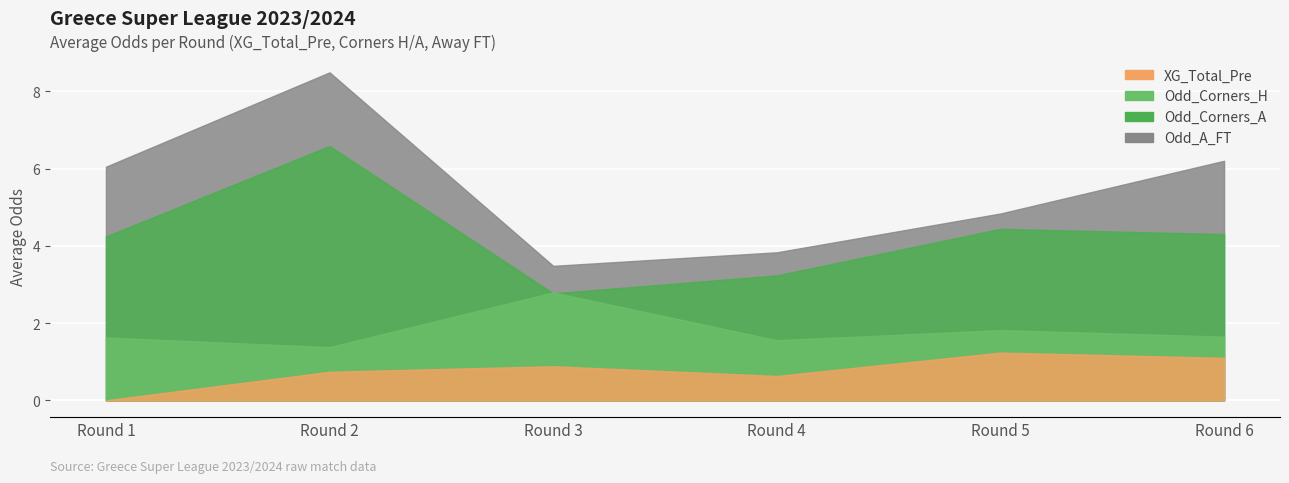

Count the number of categories in the chart.

6